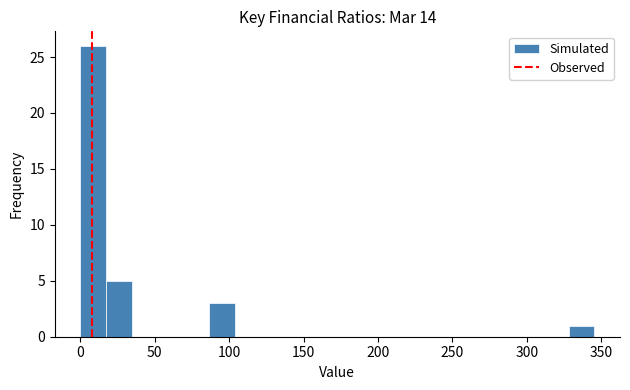

Around what value on the x-axis is the tallest bar? Give the approximate position of its centre, as read against the axis.

10